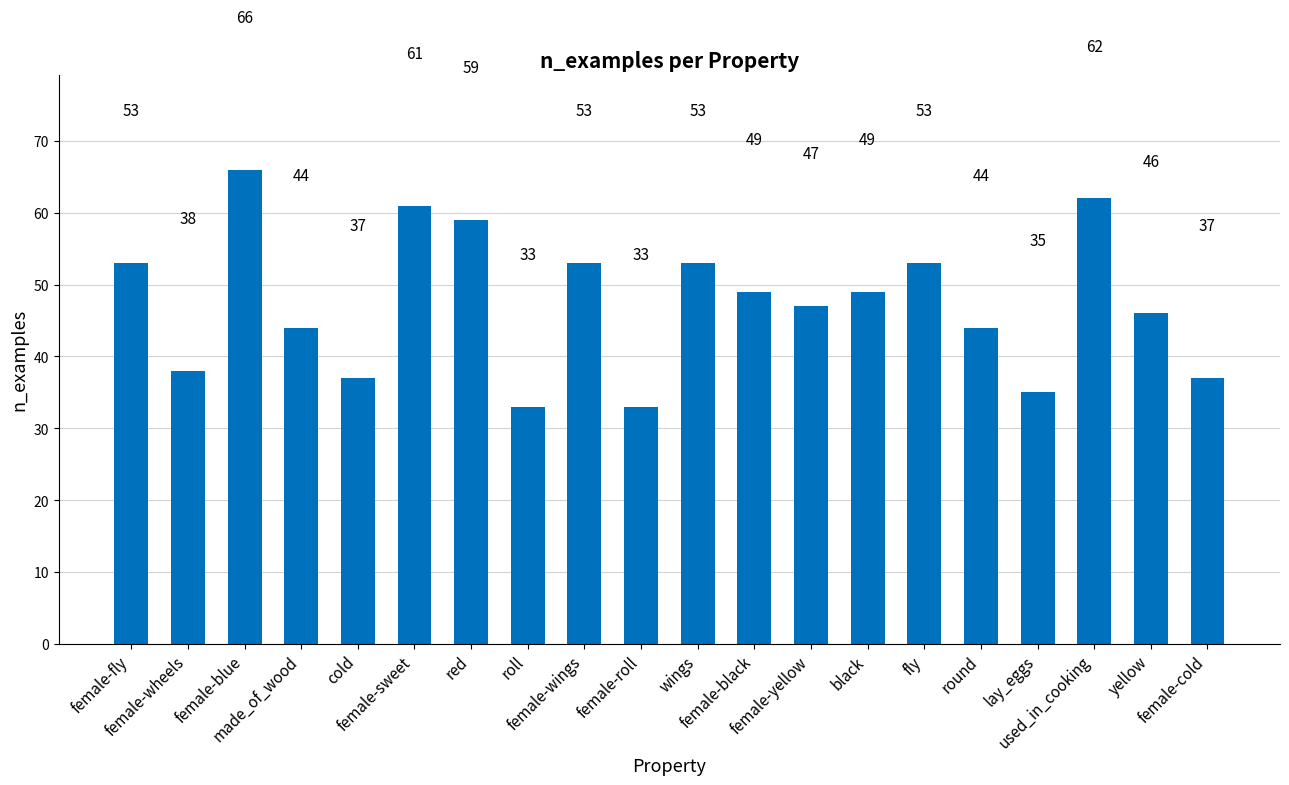

Does the chart contain stacked bars?

No